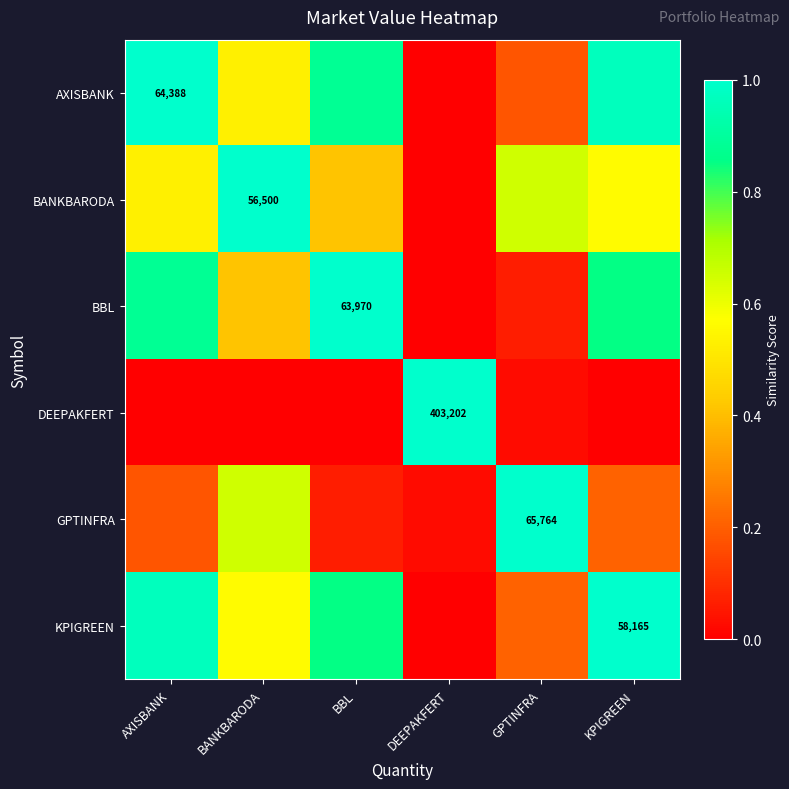

At how many categories does at least one series exceed 0?

6